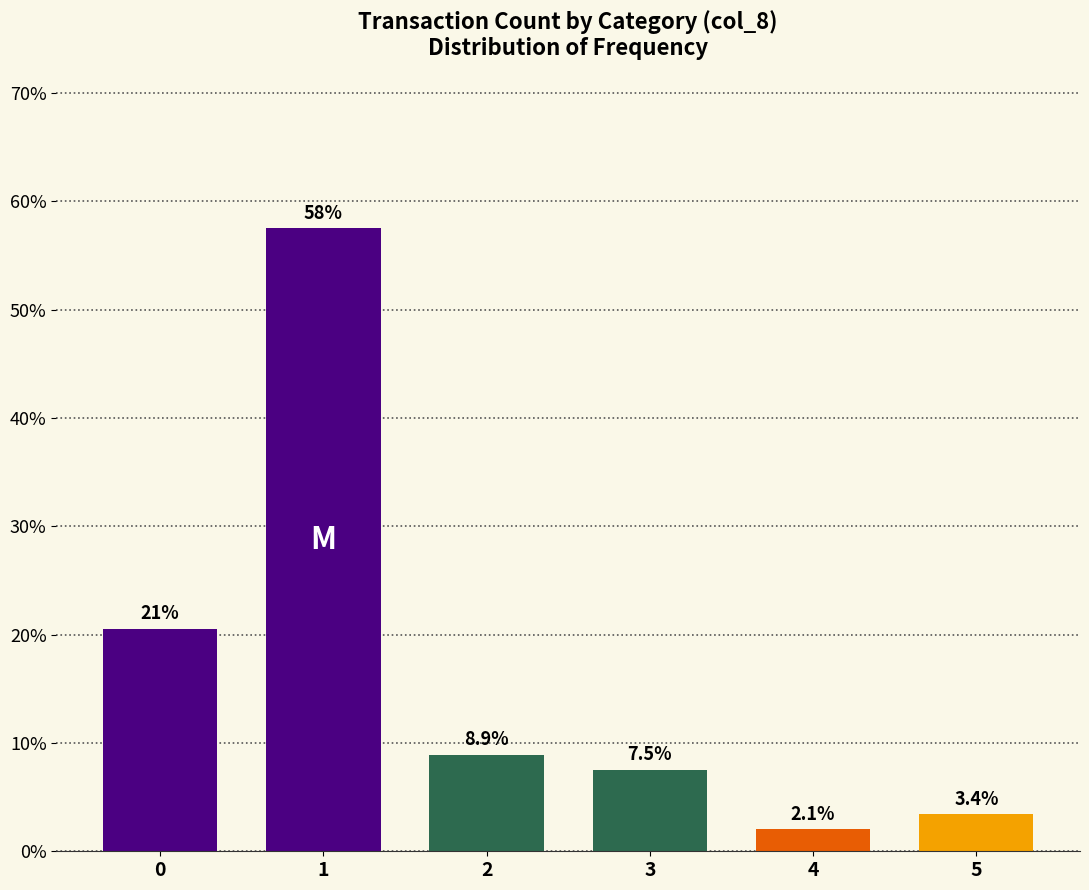

How many bars are there in total?

6